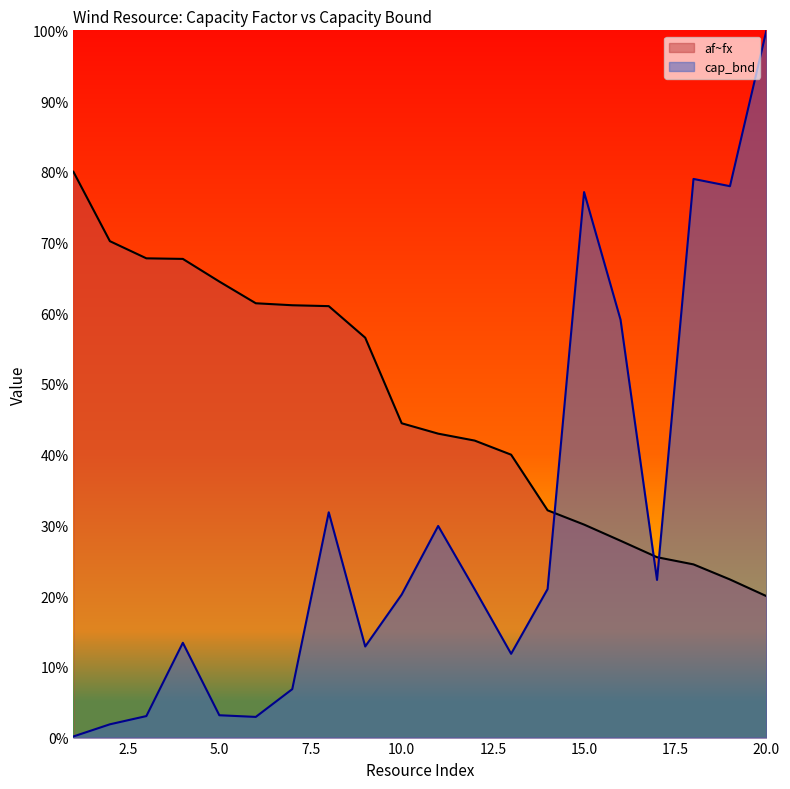

Is it true that af~fx equals 0.1 at 12?

False